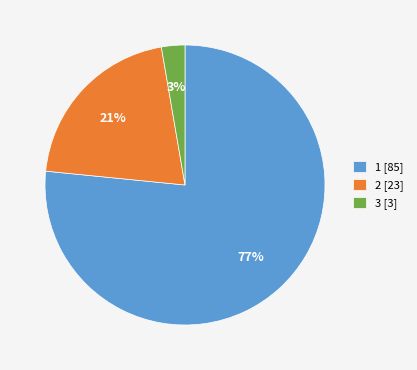

What is the ratio of the value at 1 [85] to the value at 2 [23]?

3.7